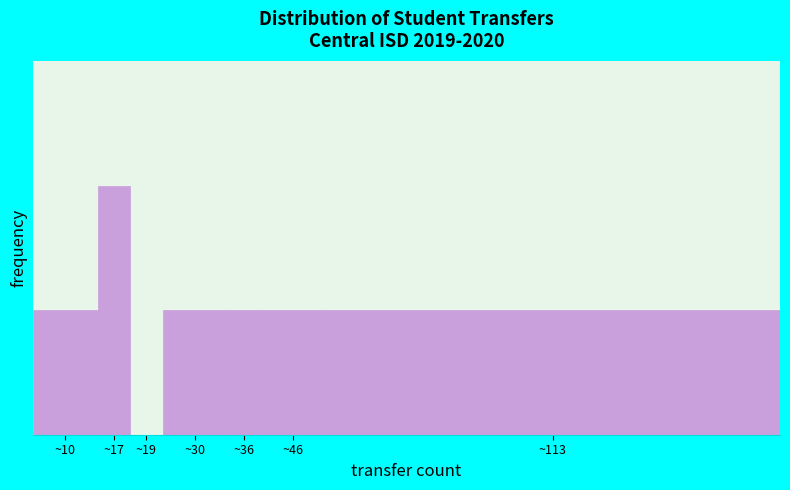

Are the bars horizontal?

No